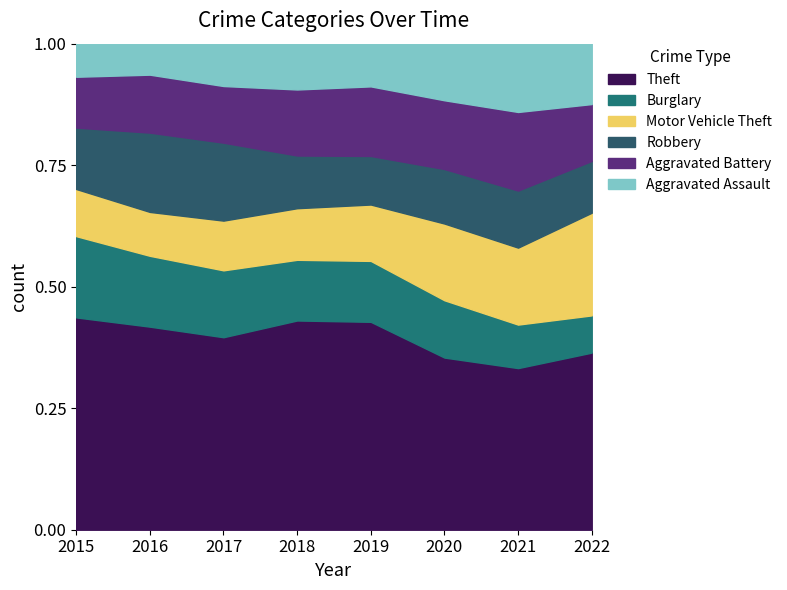

In Burglary, how many points are higher than both neighbors (excluding endpoints)?

1